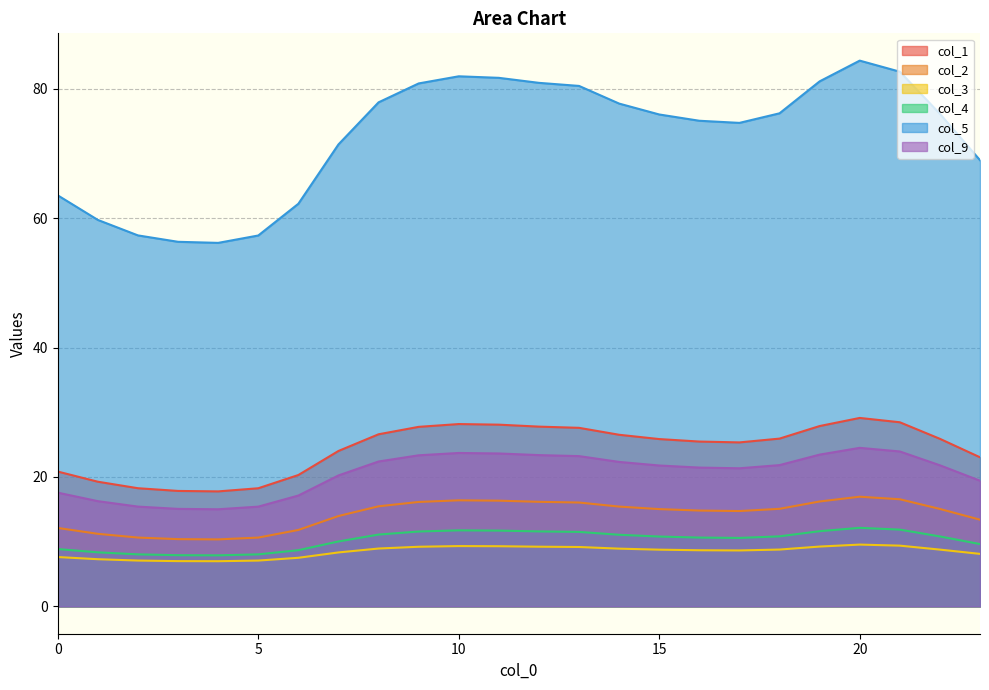

What is the difference between the maximum and minimum values in the col_4 series?

4.3